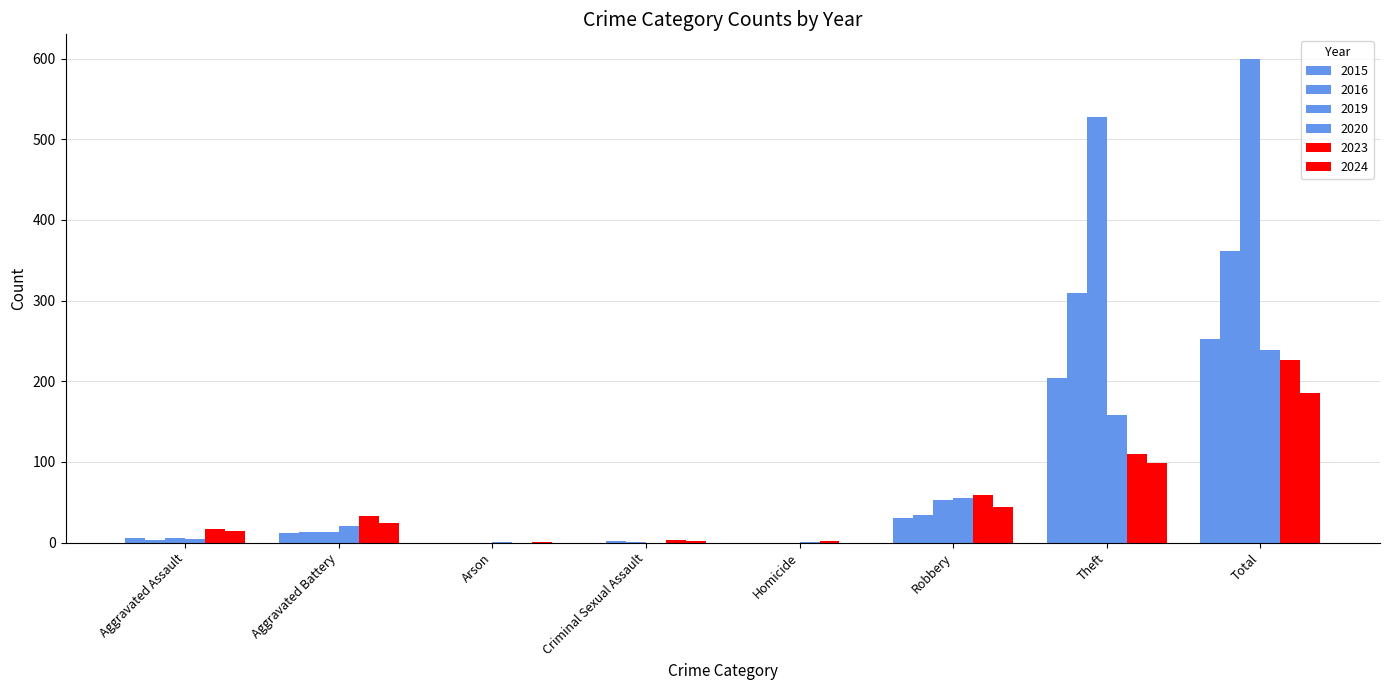

How many categories are shown in the chart?

8